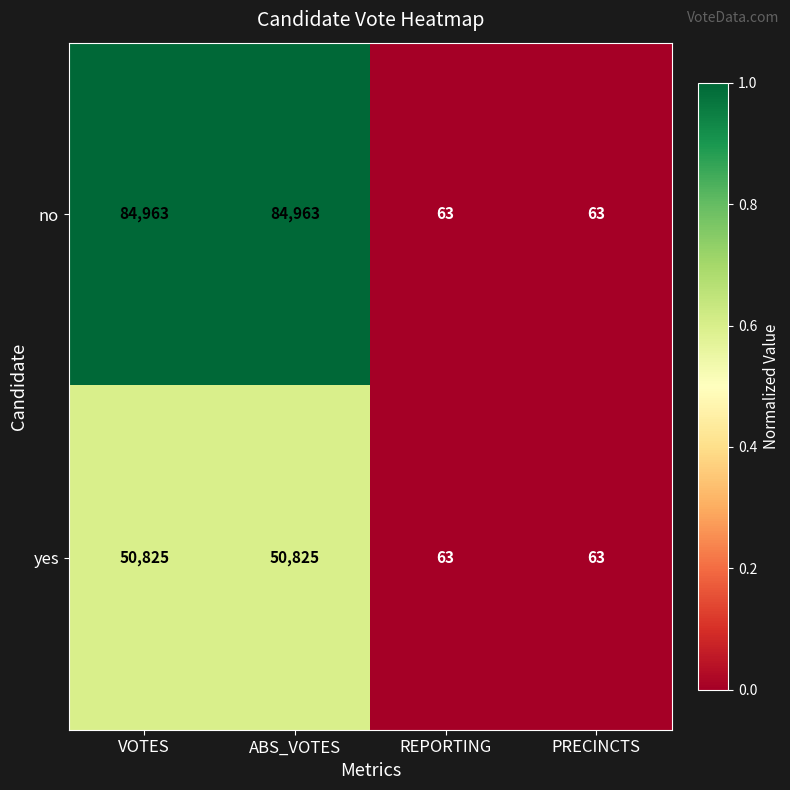

List the series in order of their overall mean, highest first.

no, yes